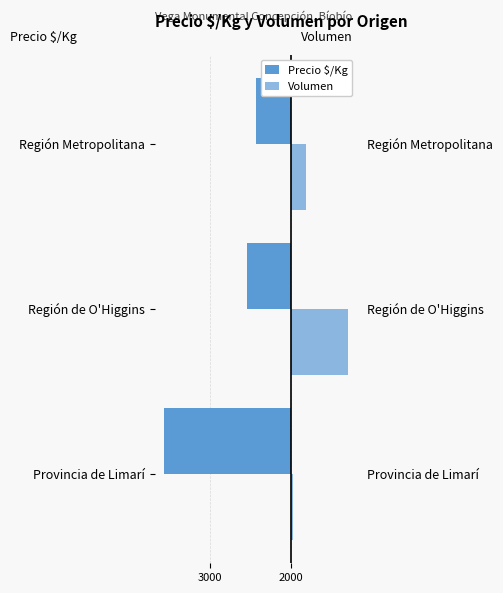

Which series has the largest total across all categories?

Volumen